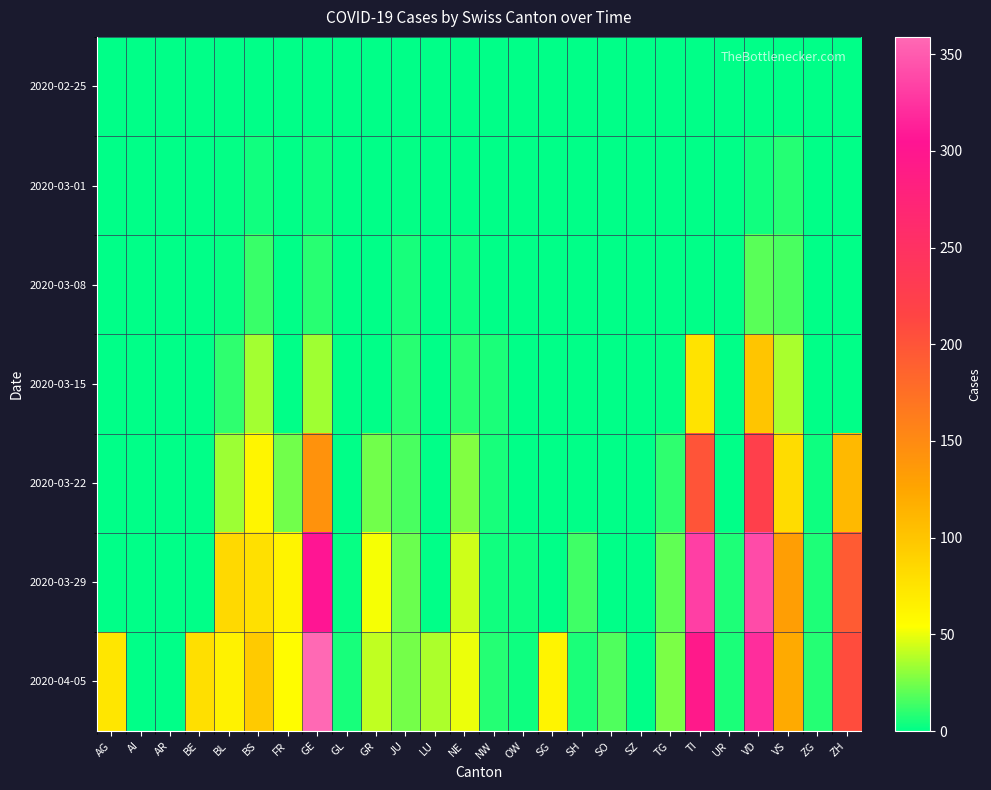

Which series changed the most between LU and TG?

2020-03-29